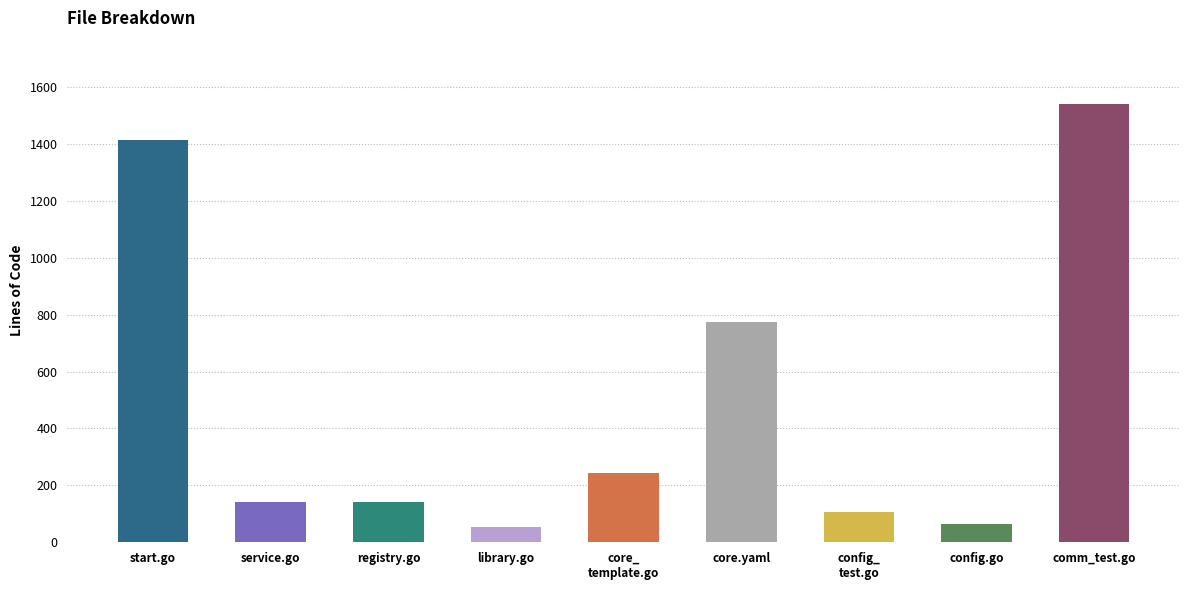

Does the chart contain stacked bars?

No